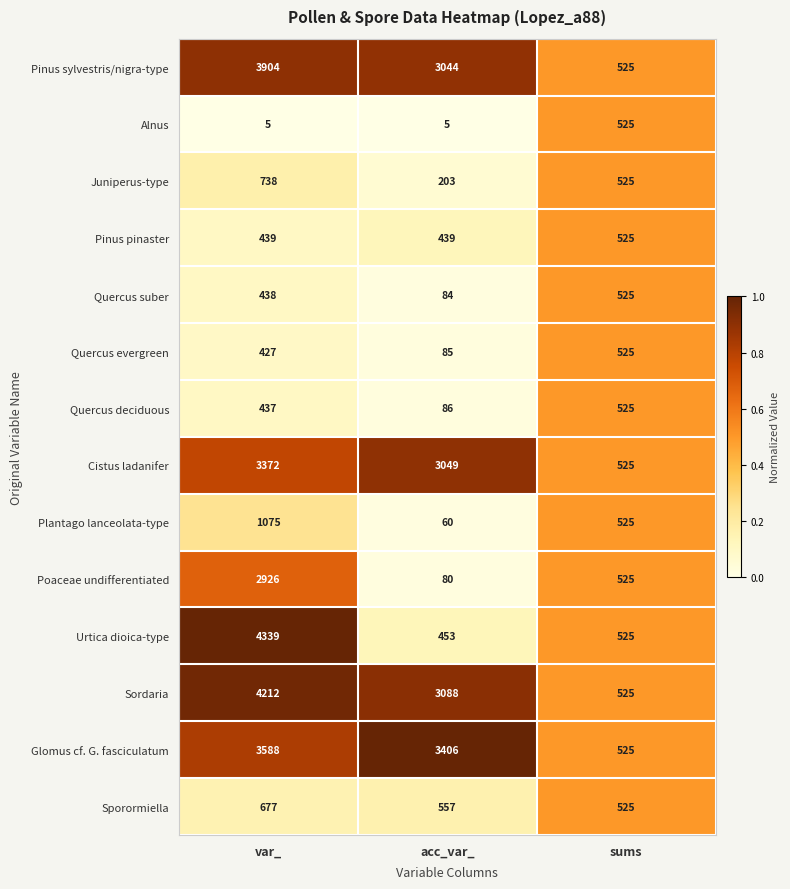

What is the difference between the Cistus ladanifer values at var_ and acc_var_?

323